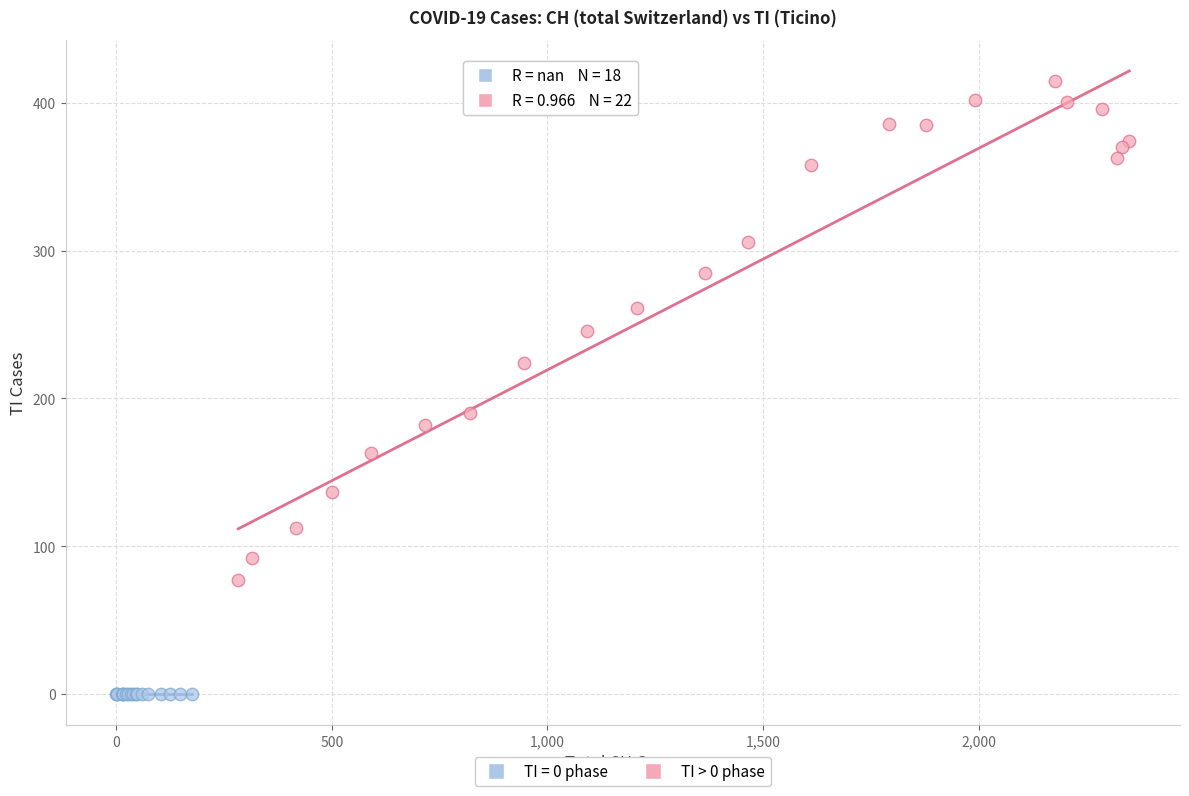

Which series reaches the minimum Y coordinate?

TI = 0 phase